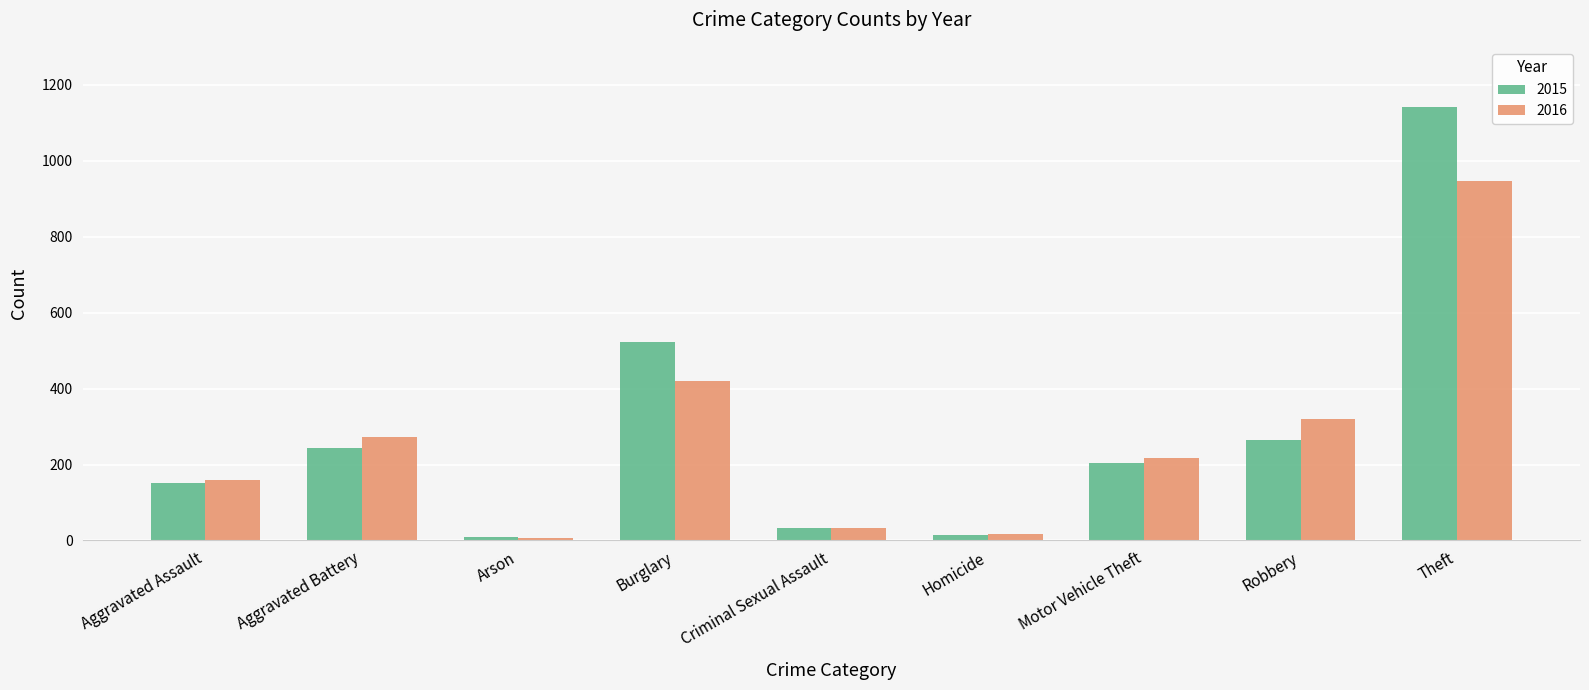

What is the approximate value of 2016 at Burglary, to the nearest 10?

420